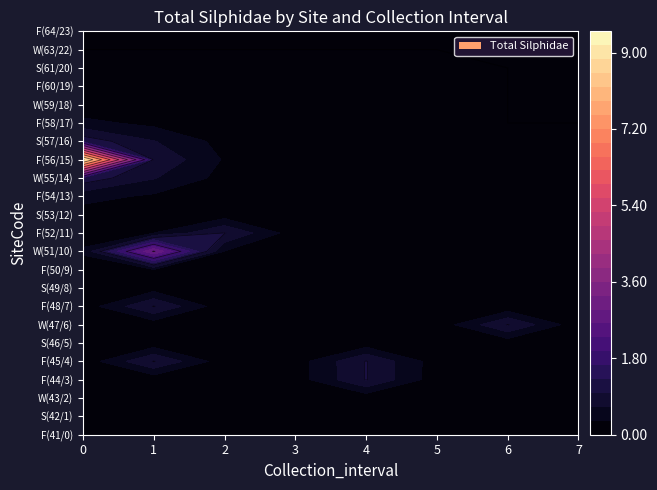

Reading left to right, what are all the values shown in this chart?

F(41/0): 0=0	1=0	2=0	3=0	4=0	5=0	6=0	7=0
S(42/1): 0=0	1=0	2=0	3=0	4=0	5=0	6=0	7=0
W(43/2): 0=0	1=0	2=0	3=0	4=0	5=0	6=0	7=0
F(44/3): 0=0	1=0	2=0	3=0	4=1	5=0	6=0	7=0
F(45/4): 0=0	1=1	2=0	3=0	4=1	5=0	6=0	7=0
S(46/5): 0=0	1=0	2=0	3=0	4=0	5=0	6=0	7=0
W(47/6): 0=0	1=0	2=0	3=0	4=0	5=0	6=1	7=0
F(48/7): 0=0	1=1	2=0	3=0	4=0	5=0	6=0	7=0
S(49/8): 0=0	1=0	2=0	3=0	4=0	5=0	6=0	7=0
F(50/9): 0=0	1=0	2=0	3=0	4=0	5=0	6=0	7=0
W(51/10): 0=0	1=3	2=0	3=0	4=0	5=0	6=0	7=0
F(52/11): 0=0	1=0	2=1	3=0	4=0	5=0	6=0	7=0
S(53/12): 0=0	1=0	2=0	3=0	4=0	5=0	6=0	7=0
F(54/13): 0=0	1=0	2=0	3=0	4=0	5=0	6=0	7=0
W(55/14): 0=0	1=0	2=0	3=0	4=0	5=0	6=0	7=0
F(56/15): 0=9	1=0	2=0	3=0	4=0	5=0	6=0	7=0
S(57/16): 0=0	1=0	2=0	3=0	4=0	5=0	6=0	7=0
F(58/17): 0=0	1=0	2=0	3=0	4=0	5=0	6=0	7=0
W(59/18): 0=0	1=0	2=0	3=0	4=0	5=0	6=0	7=0
F(60/19): 0=0	1=0	2=0	3=0	4=0	5=0	6=0	7=0
S(61/20): 0=0	1=0	2=0	3=0	4=0	5=0	6=0	7=0
W(63/22): 0=0	1=0	2=0	3=0	4=0	5=0	6=0	7=0
F(64/23): 0=0	1=0	2=0	3=0	4=0	5=0	6=0	7=0